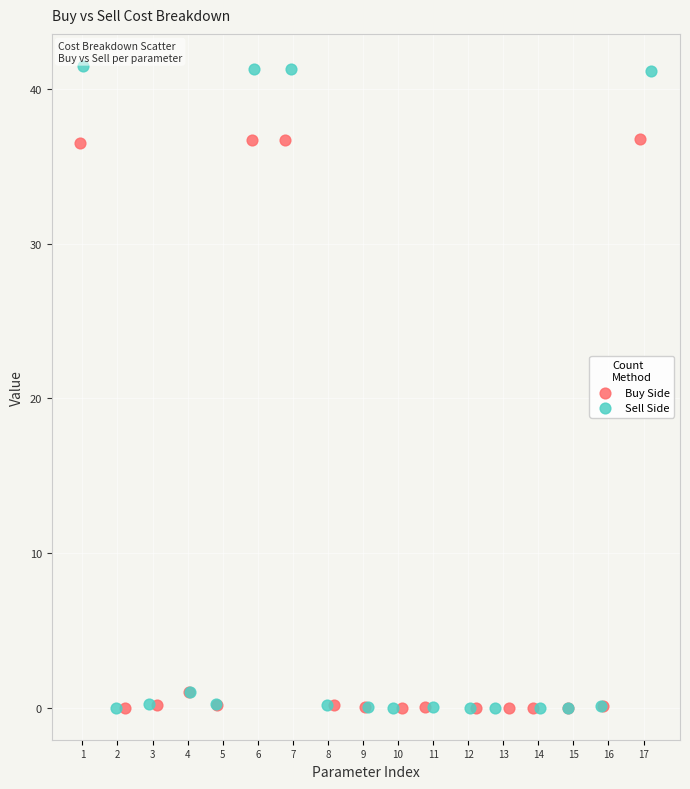

Which series has the widest spread of Y values?

Sell Side